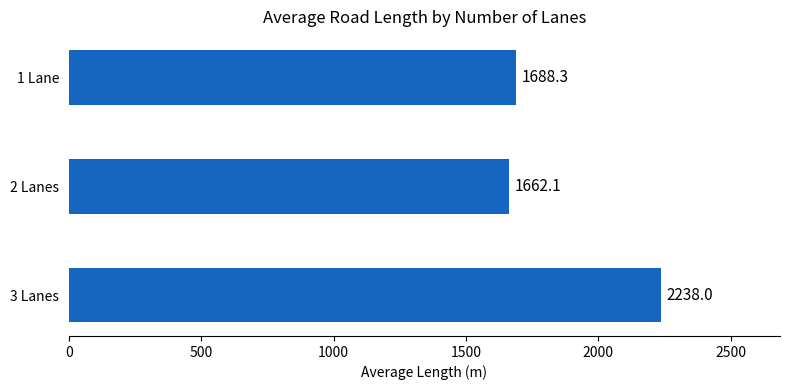

Rank the categories by value from highest to lowest.

3 Lanes, 1 Lane, 2 Lanes